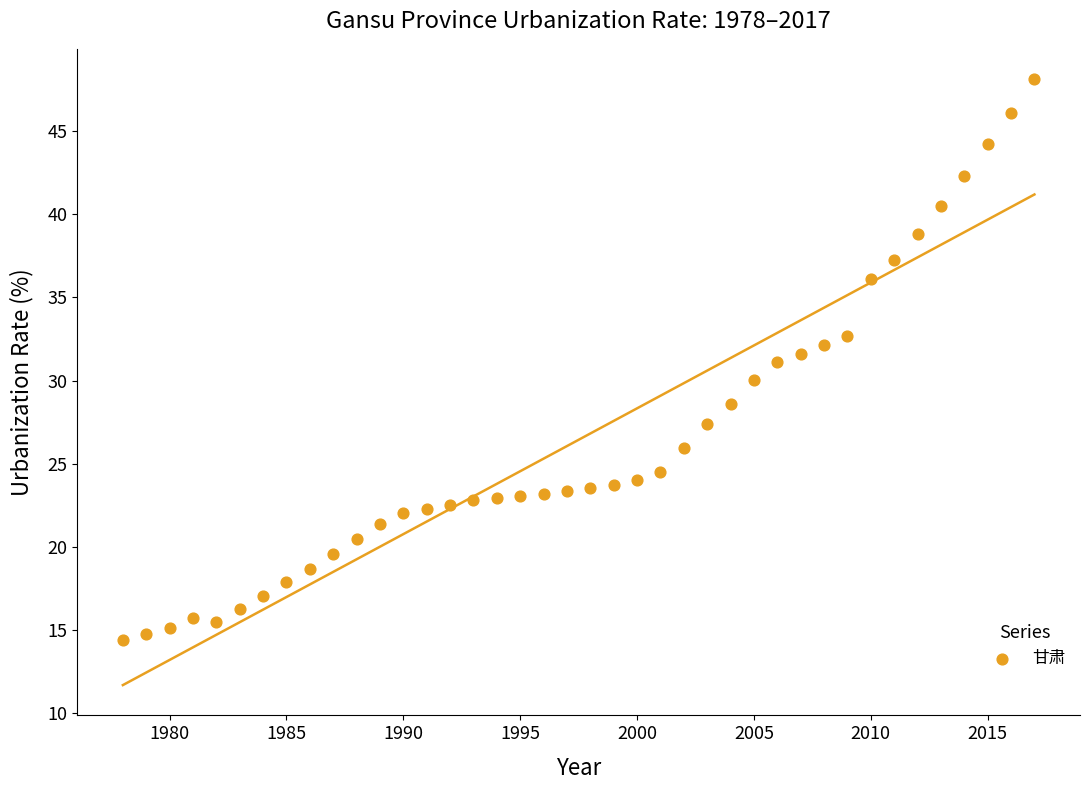

What is the range of Y values (max minus min)?

33.7